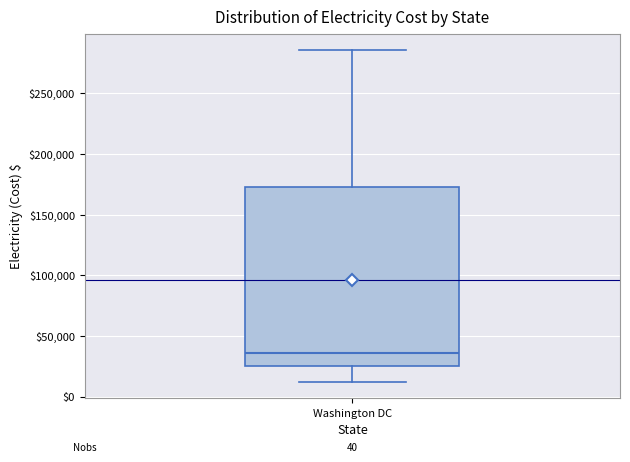

Transcribe this box plot: give where the median line is, the range the box spans, and where the two whiskers end, as read against the y-axis. The values are not printed on the chart, so give them approximately, as read against the axis.

median 35000, box 25000 to 175000, whiskers 10000 to 285000